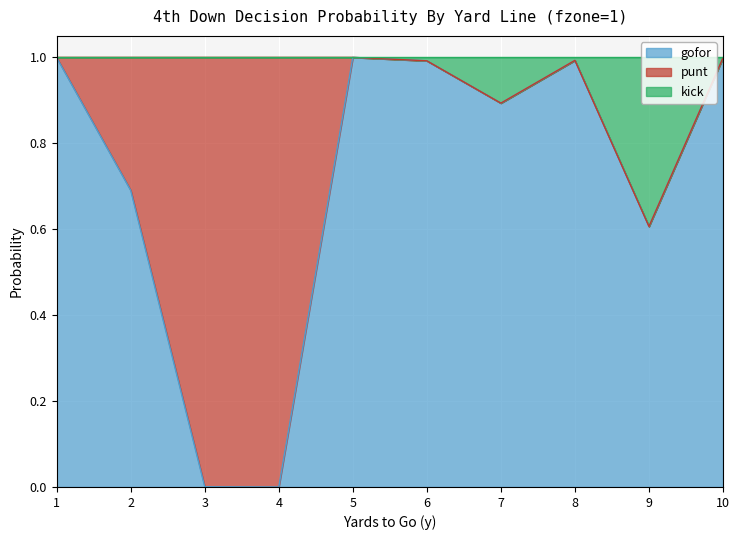

Which series has the largest range (max minus min)?

gofor